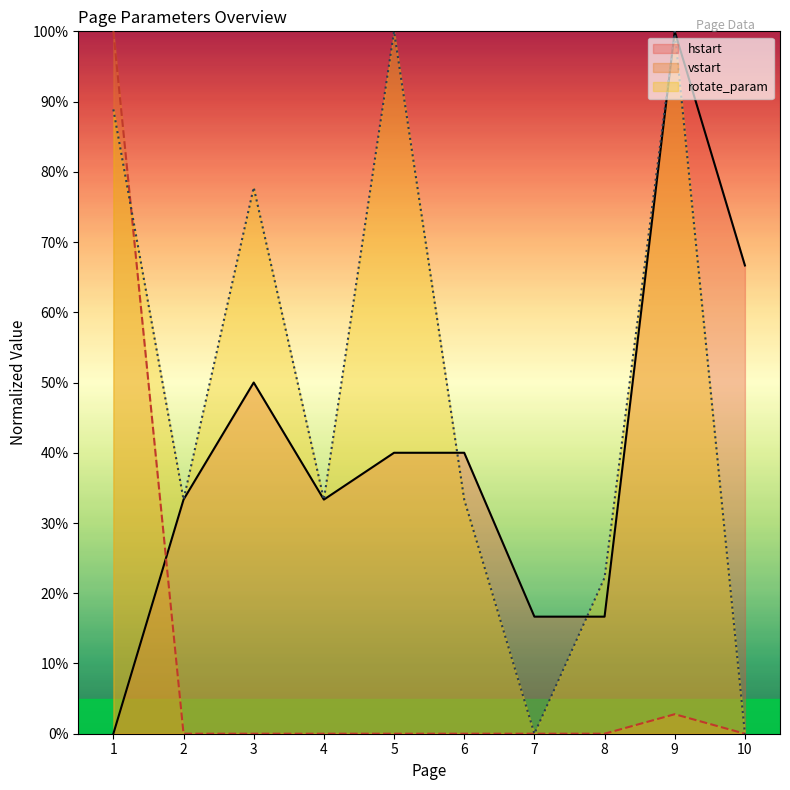

What is the total value across all series at 8?

38.9